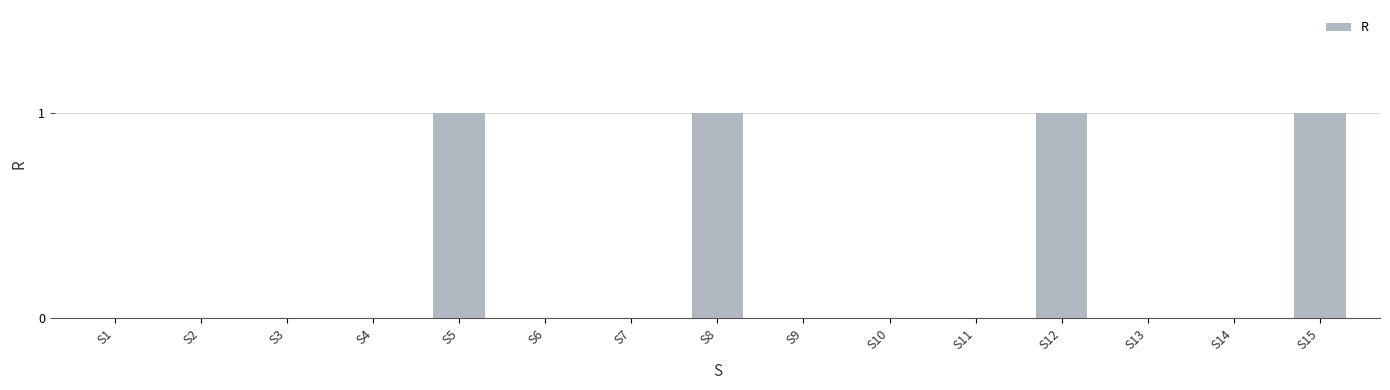

How many series are shown in this chart?

1